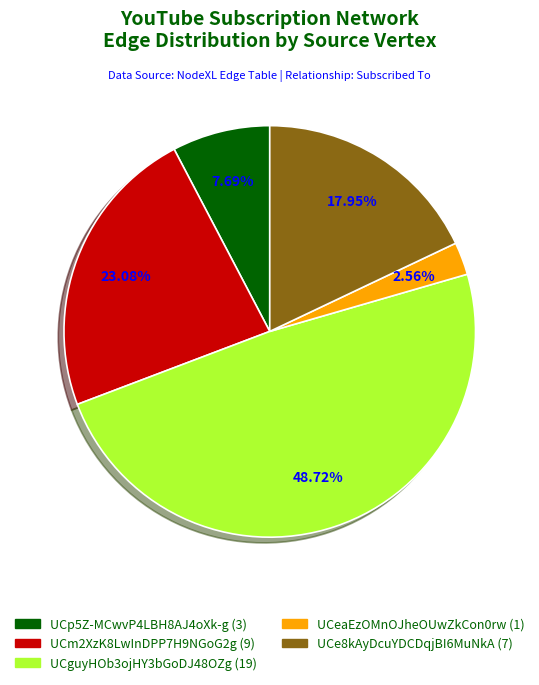

Is the sum of UCguyHOb3ojHY3bGoDJ48OZg and UCeaEzOMnOJheOUwZkCon0rw greater than half?

Yes